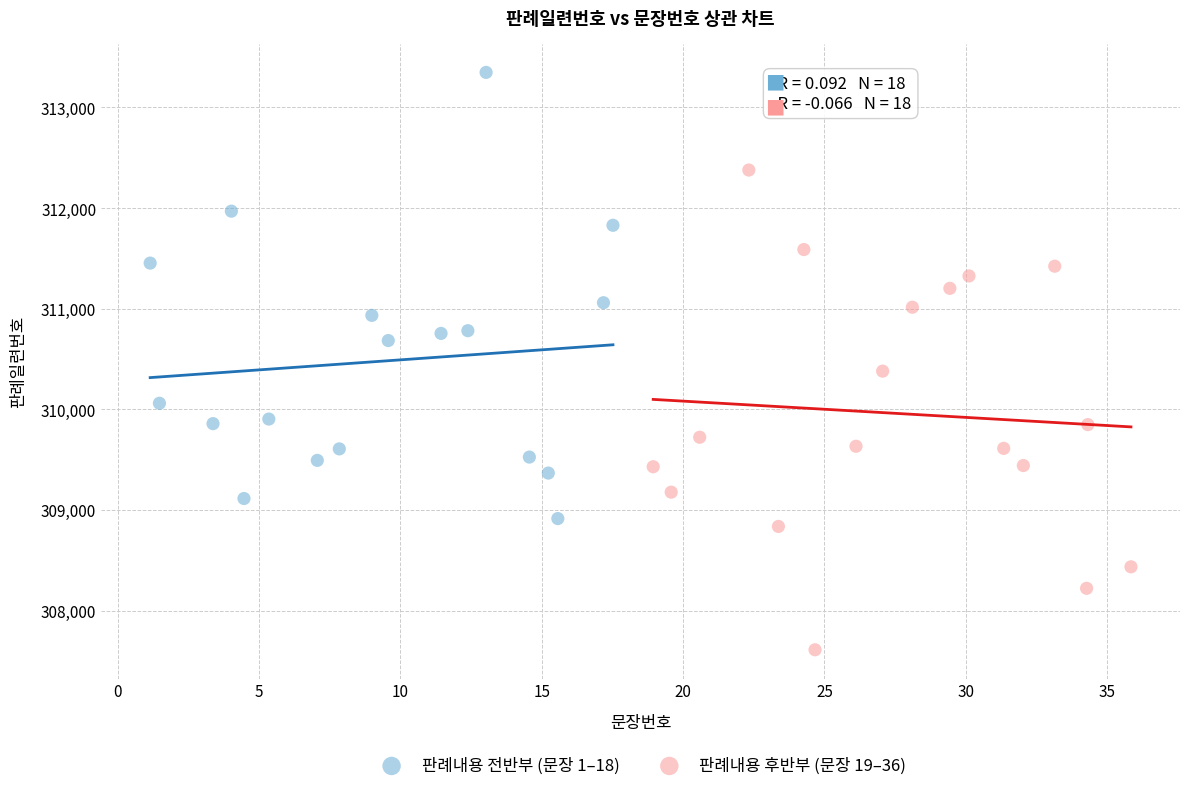

Which series contains the highest Y value?

판례내용 전반부 (문장 1–18)